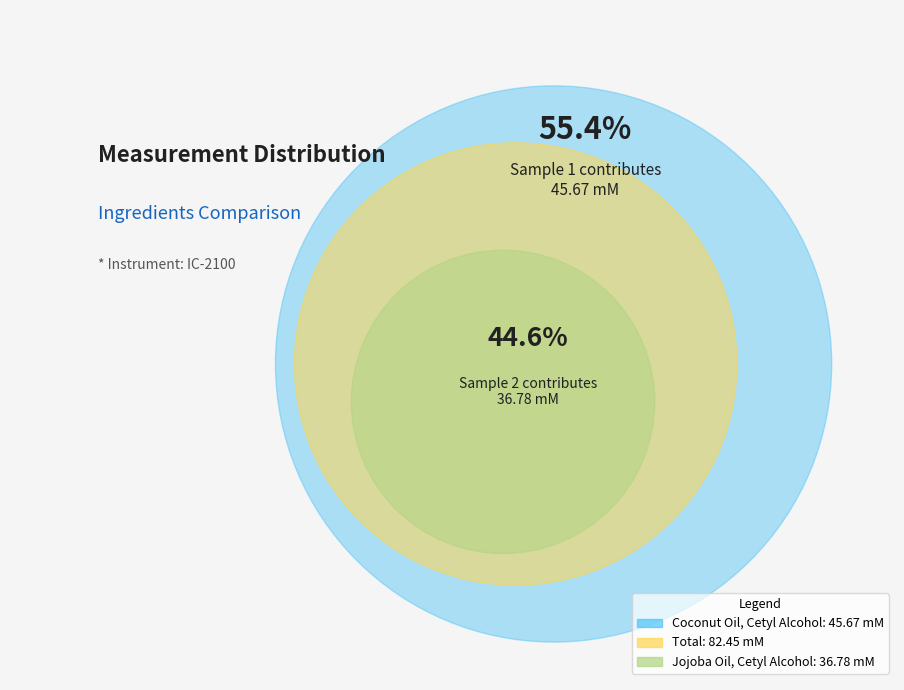

Is there a majority slice in this chart?

Yes